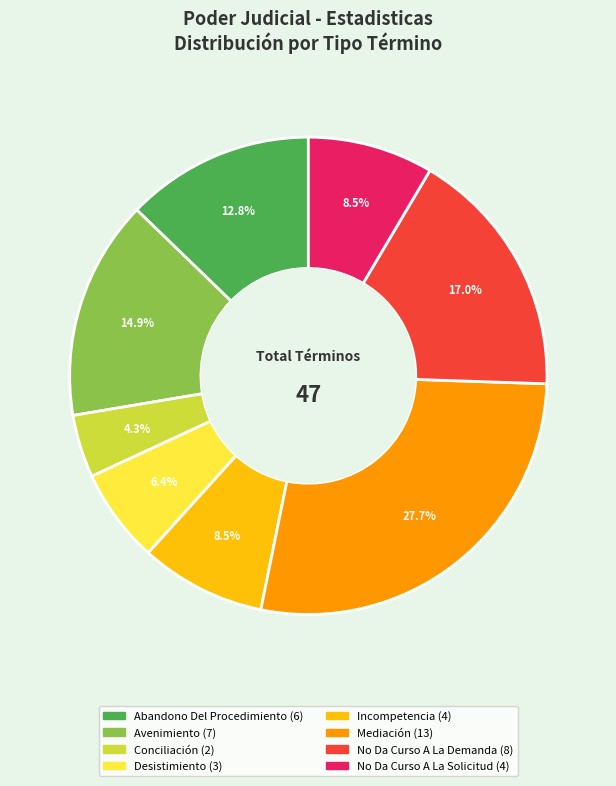

How many slices are in this pie chart?

8